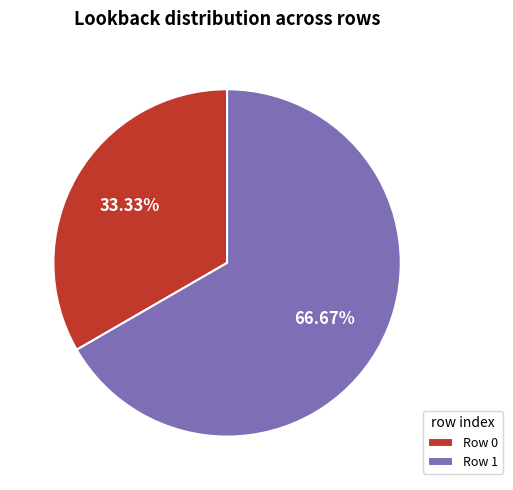

Rank the categories by value from highest to lowest.

Row 1, Row 0